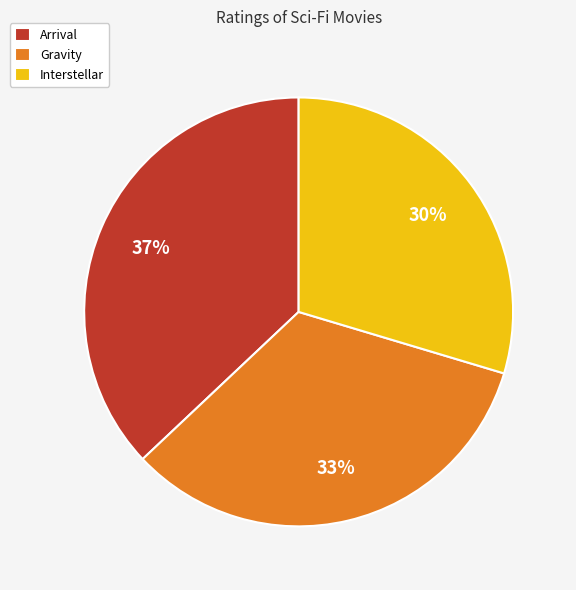

Combined, do Arrival and Interstellar account for over 50%?

Yes